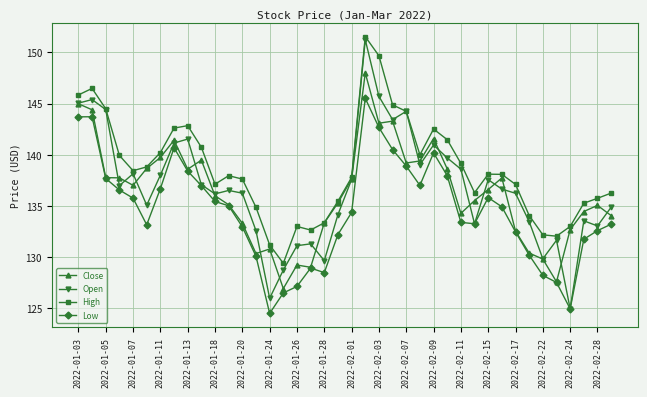

What is the lowest value of the Low series?

124.5